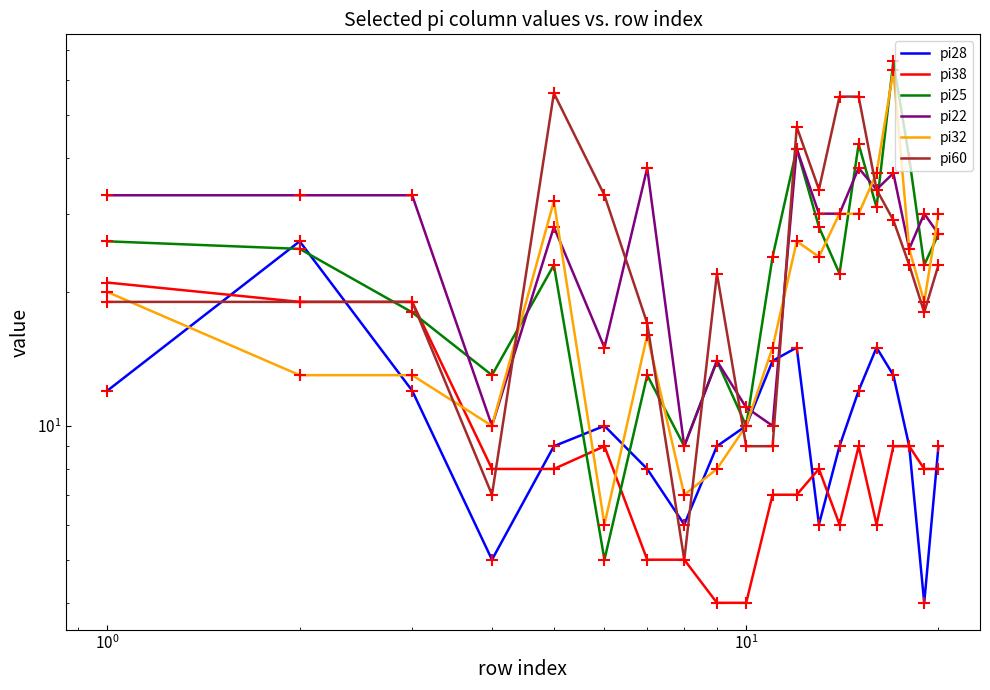

The pi25 series shows 15 at $\mathdefault{10^{-2}}$. True or false?

False